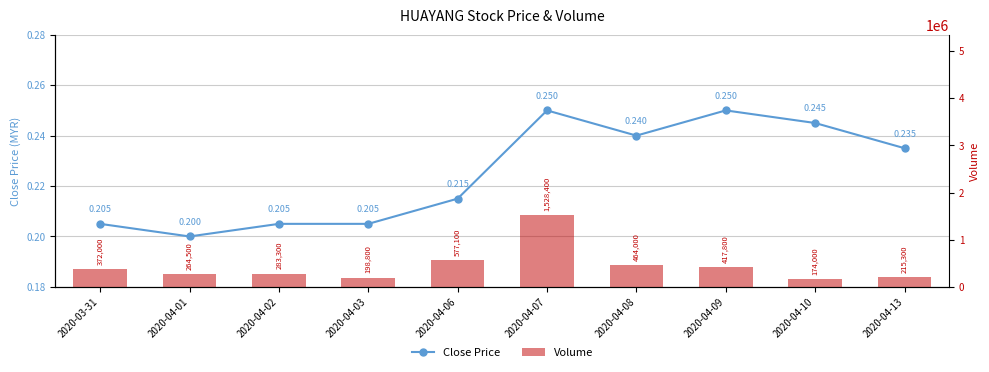

What position from the left is 2020-04-09?

8